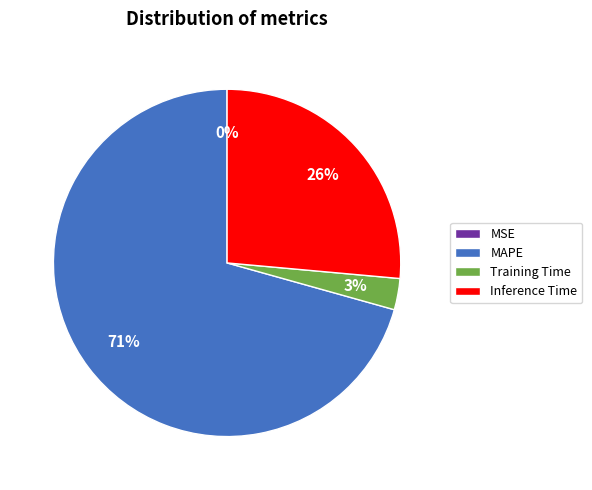

The Training Time slice represents 11% of the pie. True or false?

False